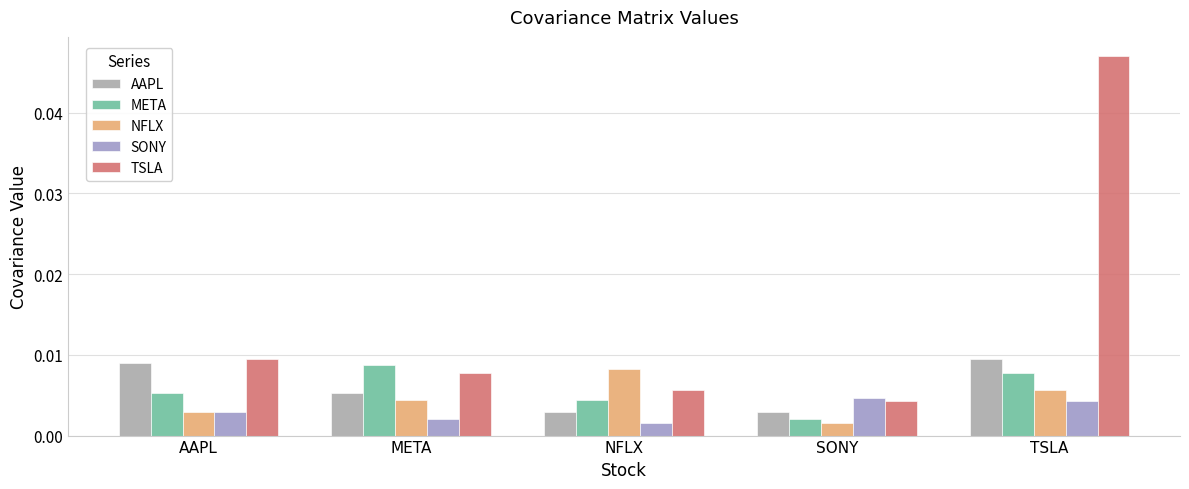

At SONY, list the series in order from largest to smallest.

SONY, TSLA, AAPL, META, NFLX